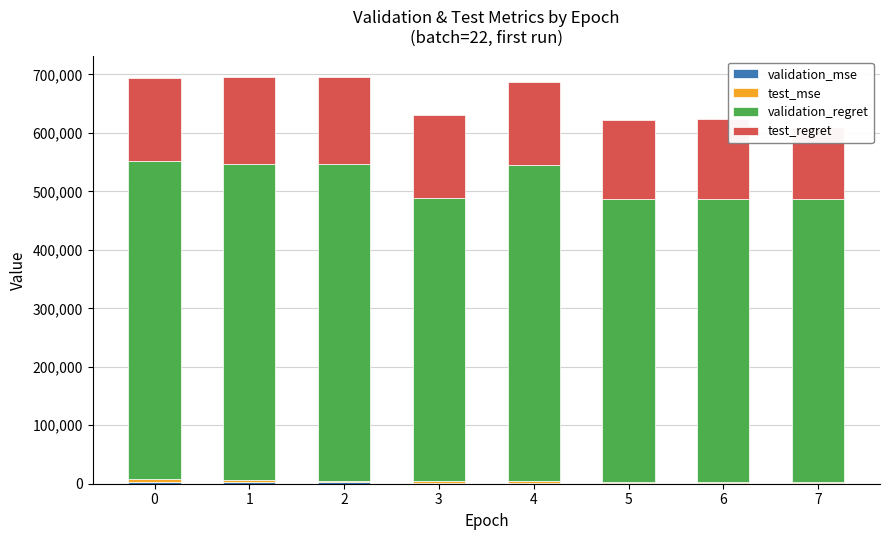

How many bars are there in total?

32